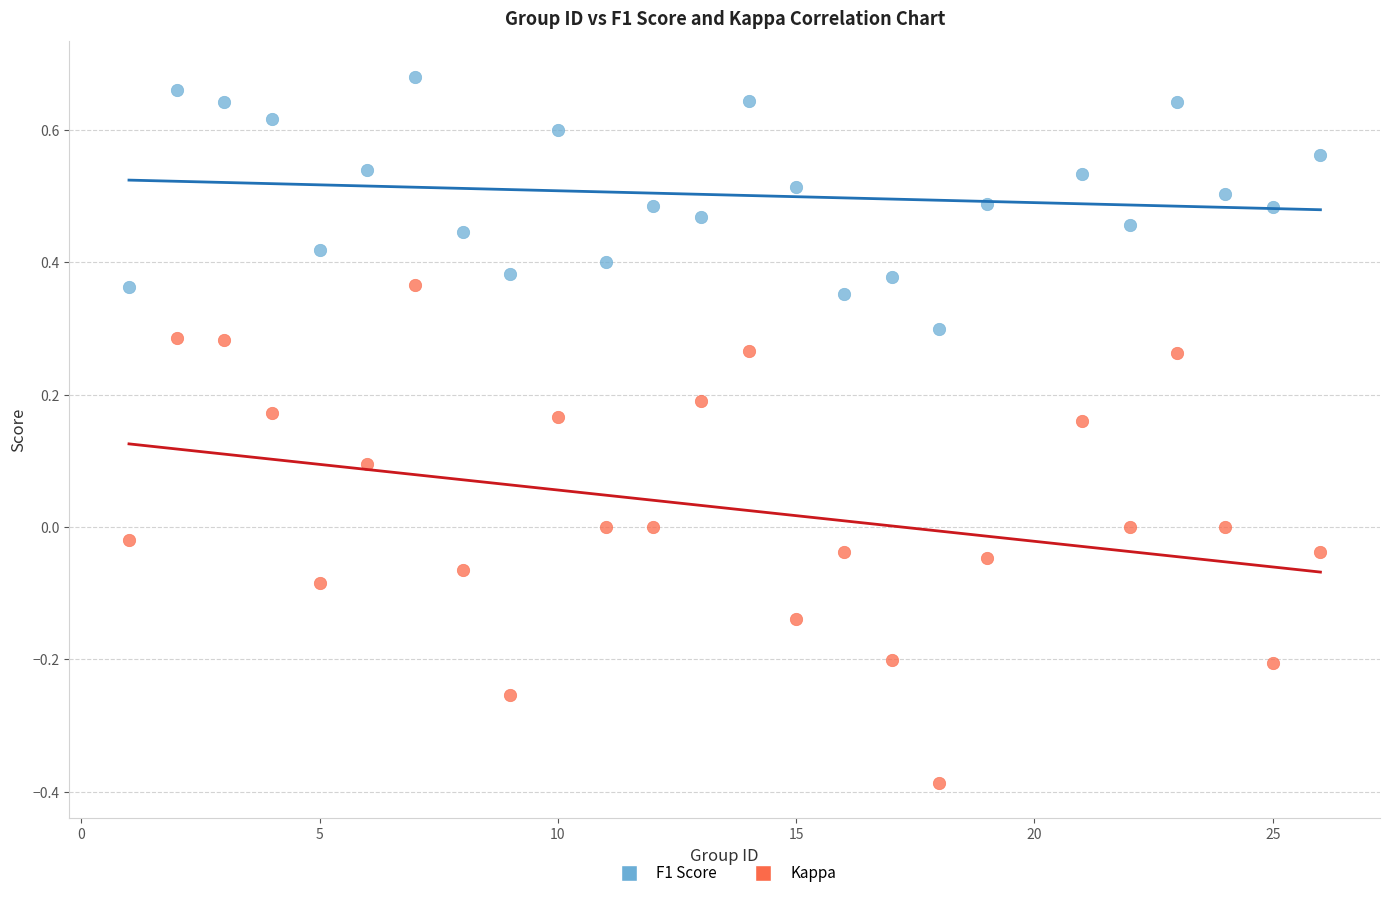

Which series reaches the minimum Y coordinate?

Kappa